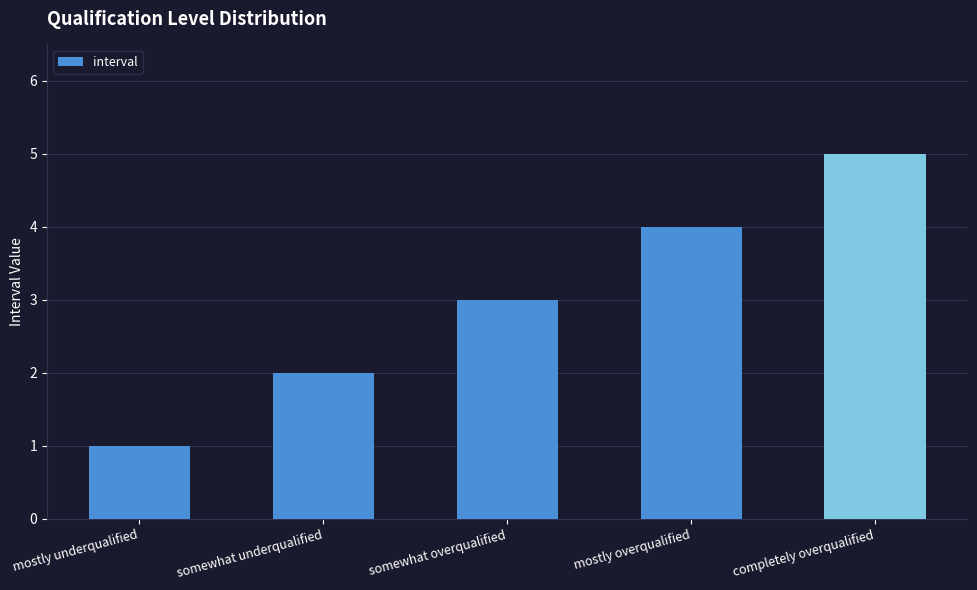

Which label corresponds to the smallest value in the chart?

mostly underqualified